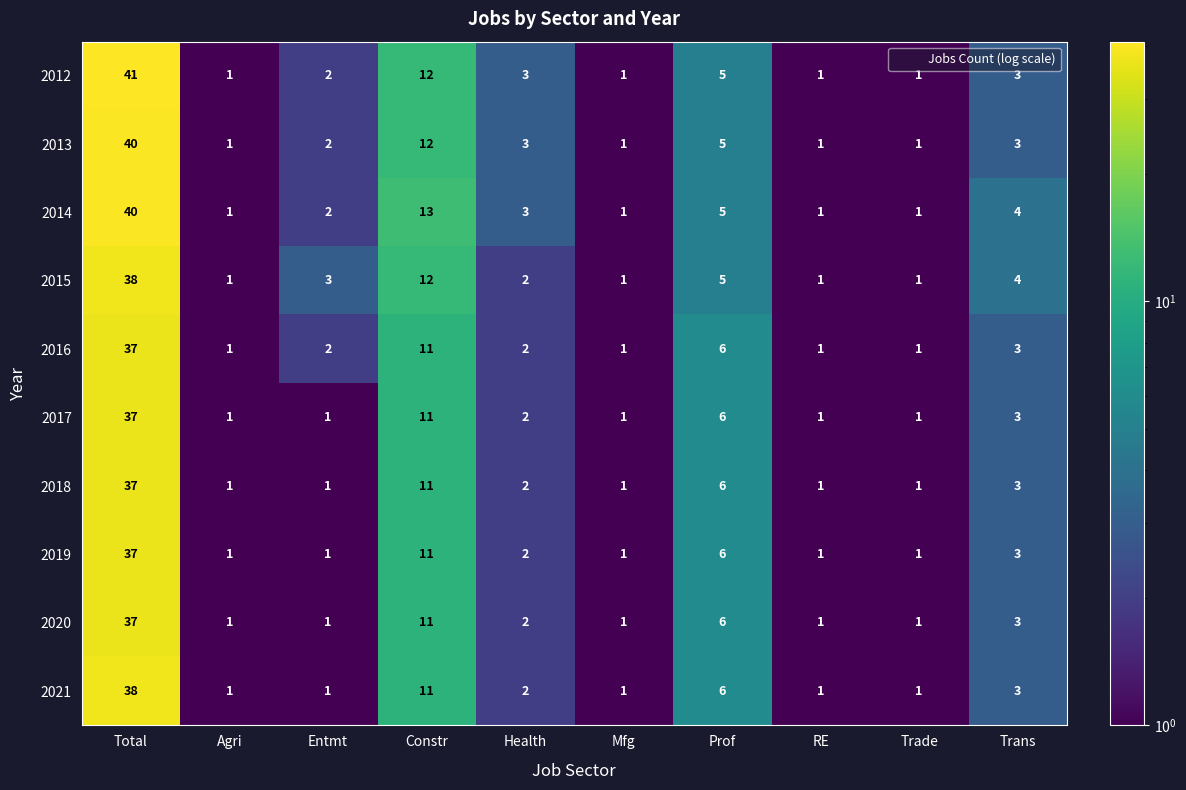

What value does the 2016 series have at Prof, to the nearest 5?

5